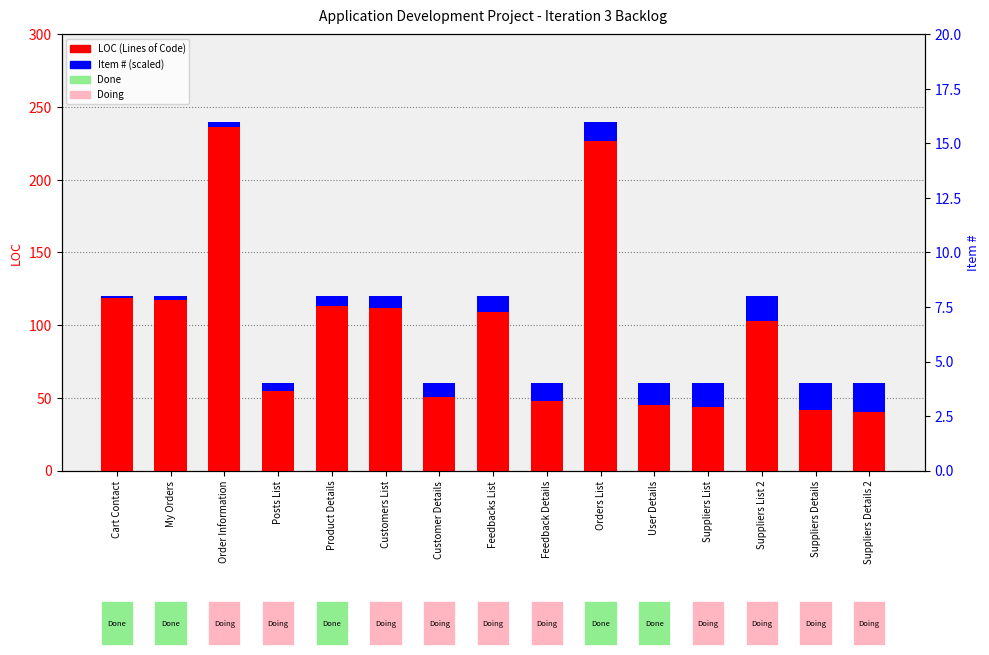

What is the label of the 4th bar from the right?

Suppliers List